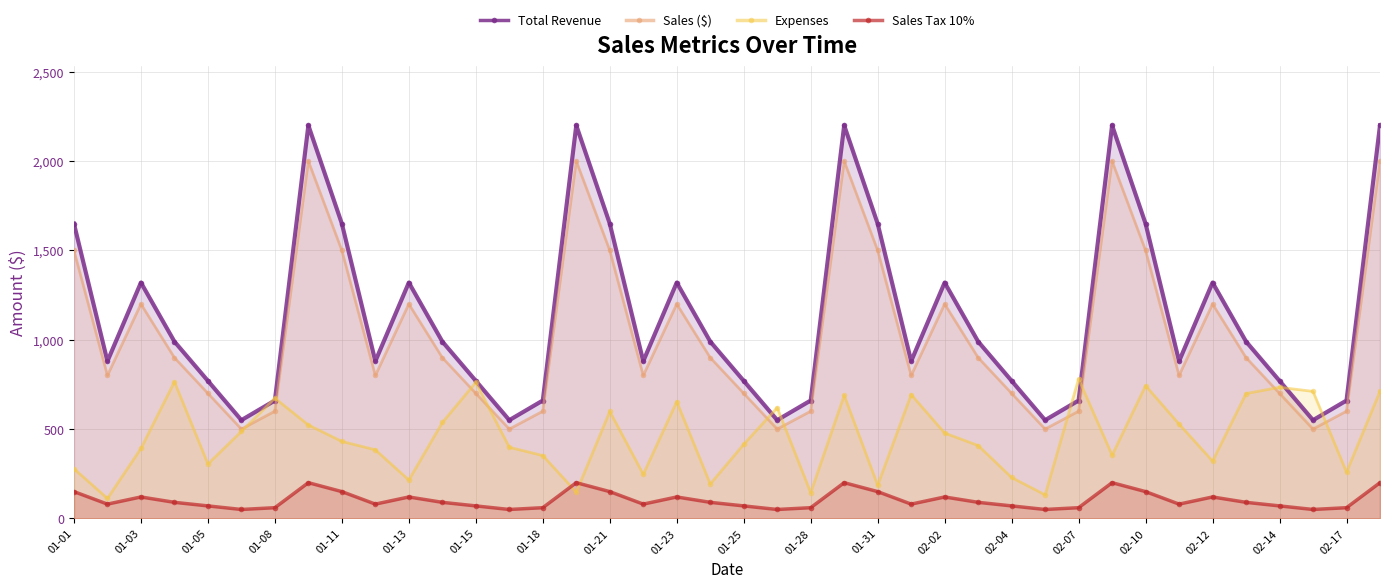

The value of Total Revenue at 01-13 is 1320. True or false?

True